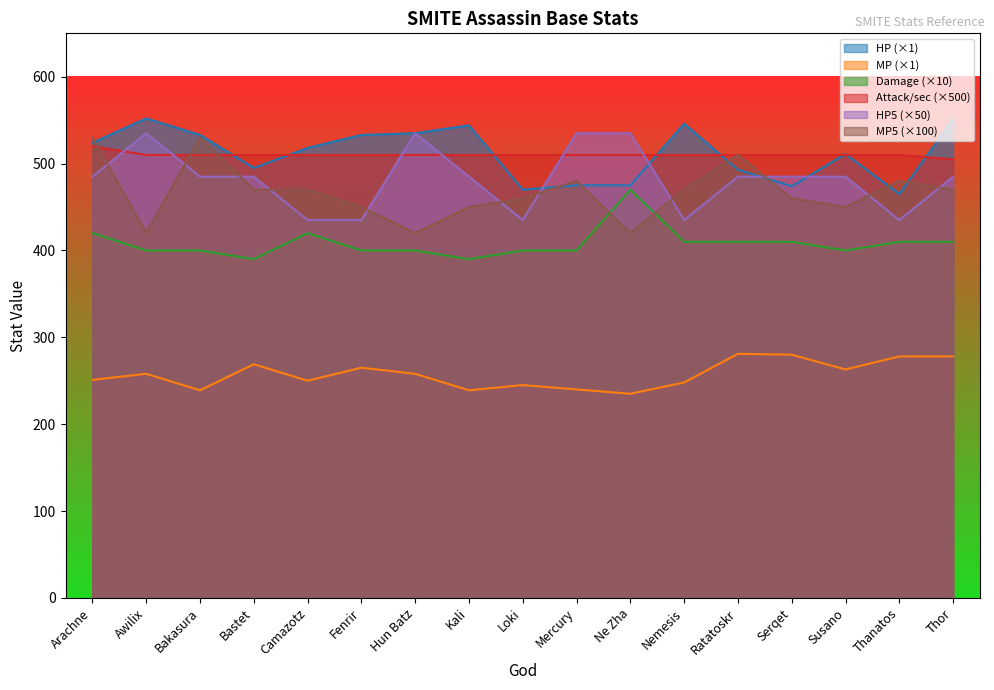

True or false: MP has a value of 248.0 at Nemesis.

True